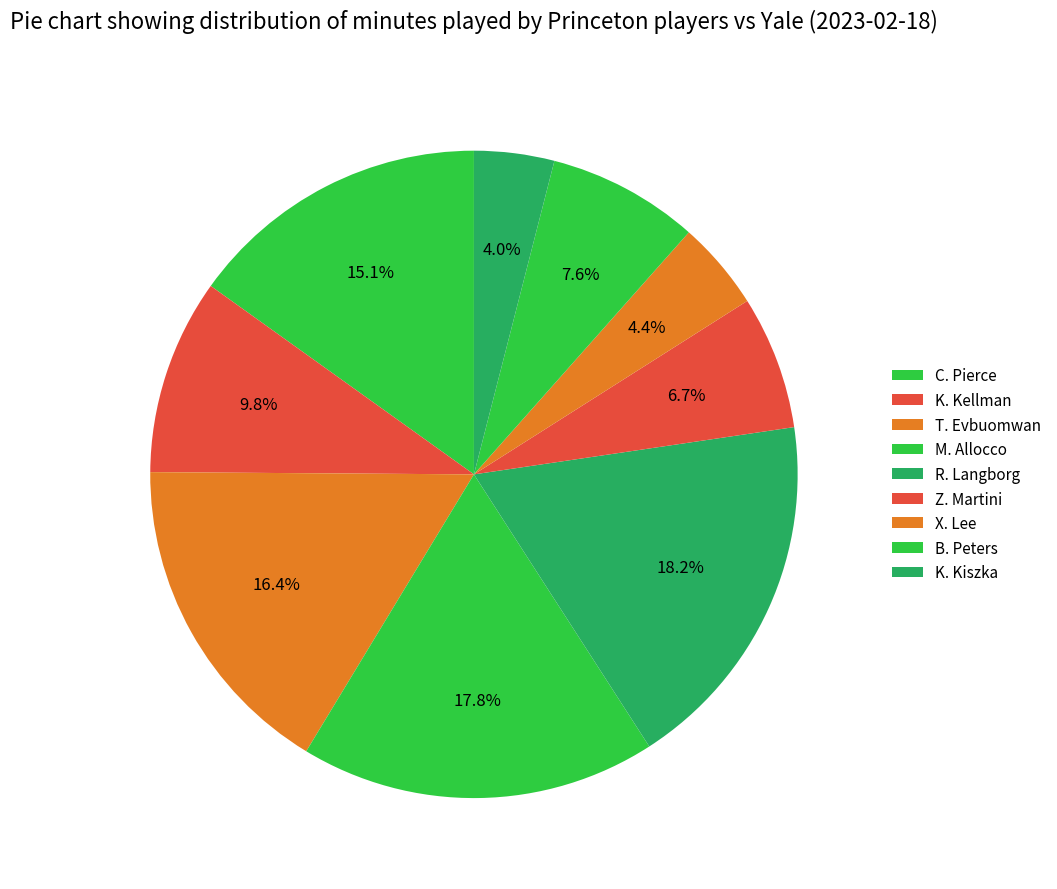

To the nearest percent, what is the combined percentage of K. Kellman and M. Allocco?

28%